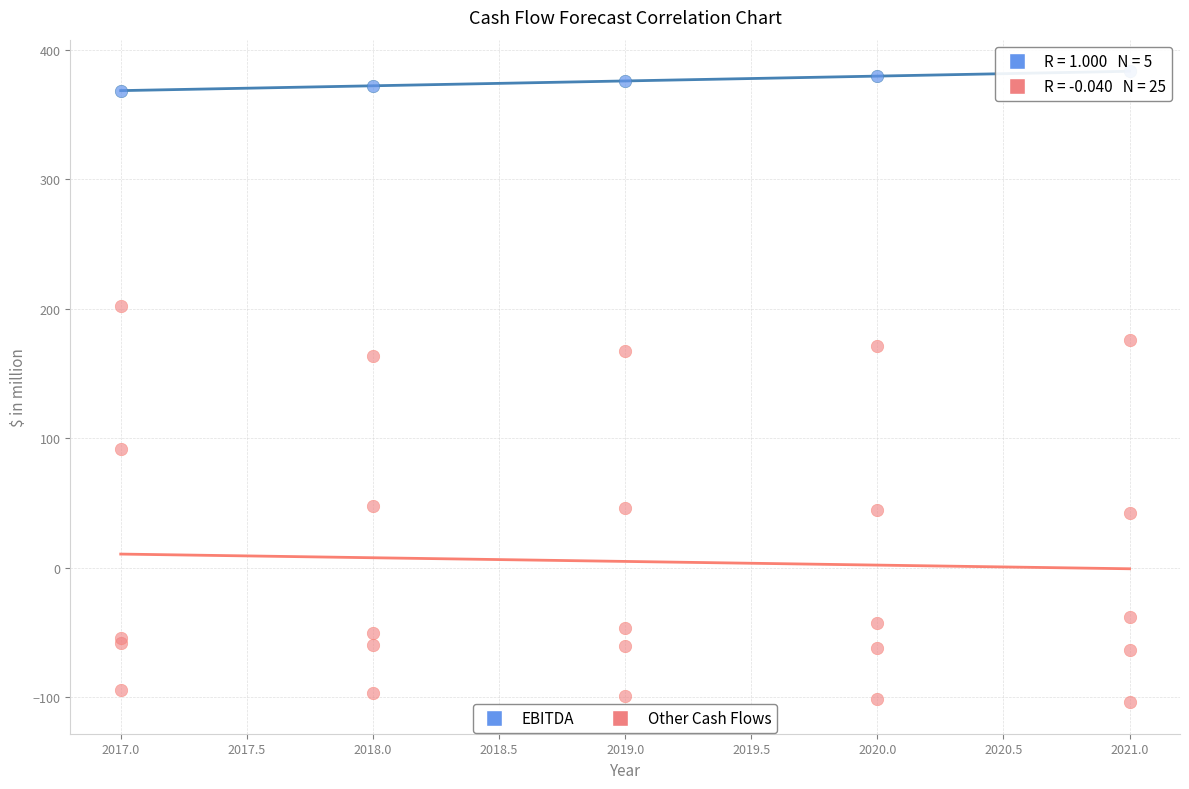

Which series reaches the maximum Y coordinate?

EBITDA